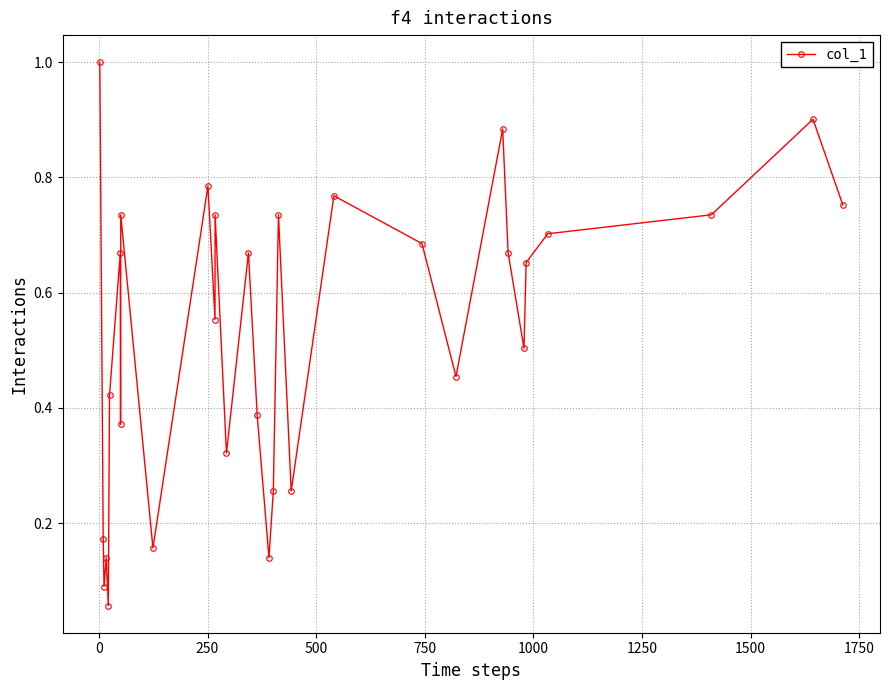

How many interior local peaks (higher than both neighbors) does the data have?

10